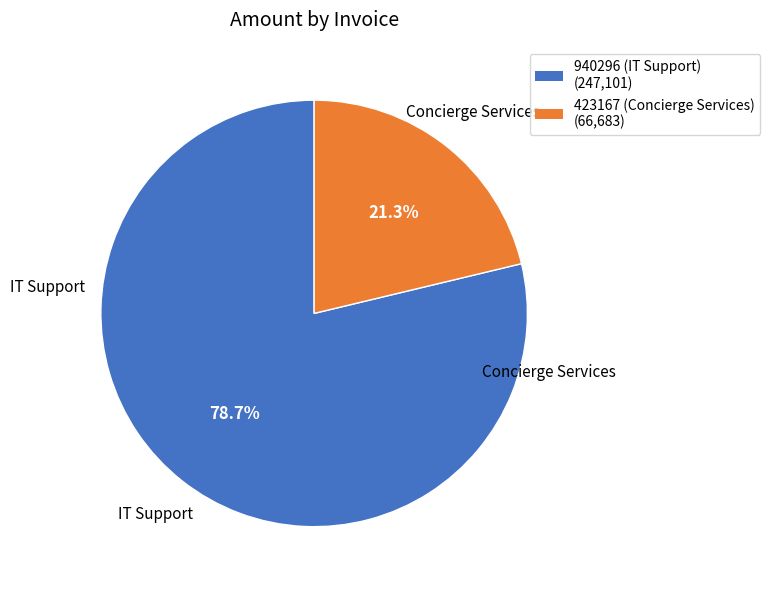

Rank the categories by value from highest to lowest.

940296 (IT Support), 423167 (Concierge Services)